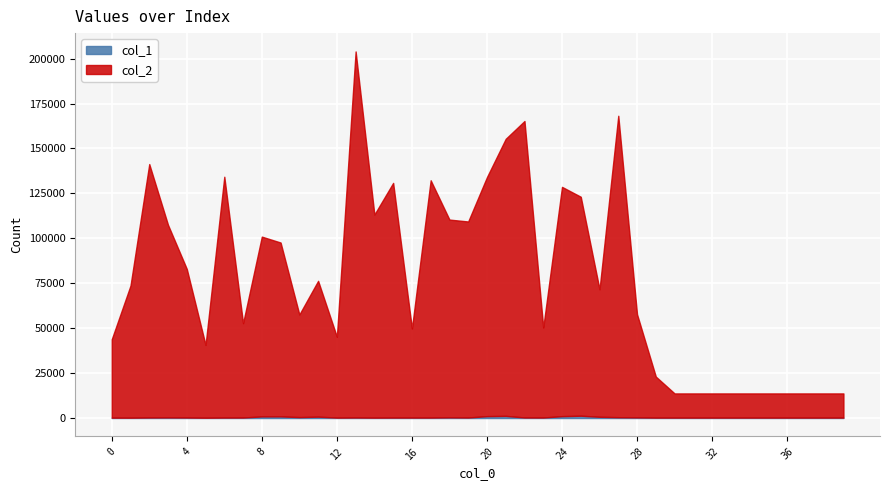

At which label does col_1 reach its peak?

25